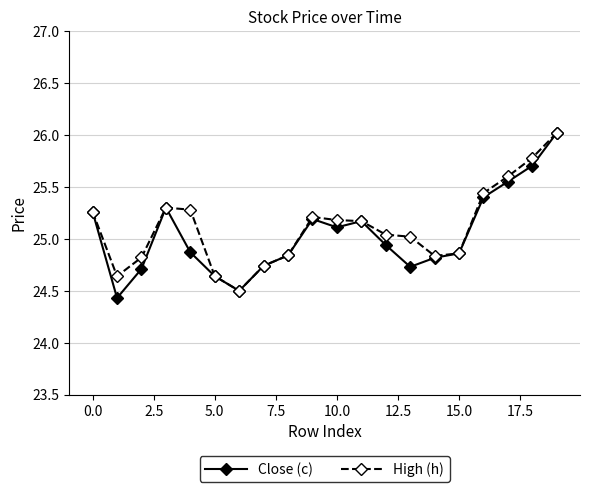

Which series has the largest range (max minus min)?

Close (c)